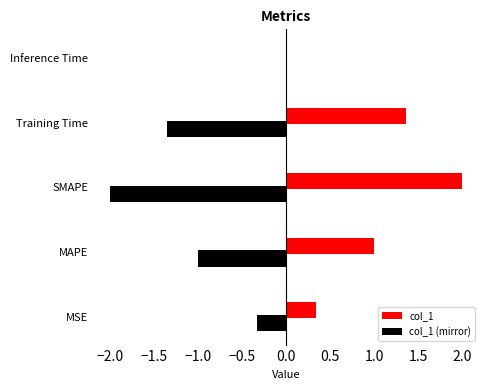

Which label corresponds to the largest value in the chart?

SMAPE